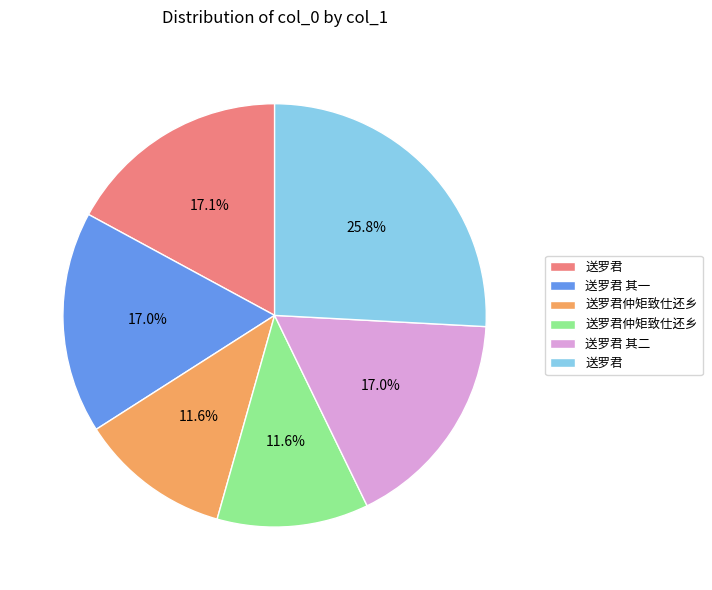

How many slices are in this pie chart?

6